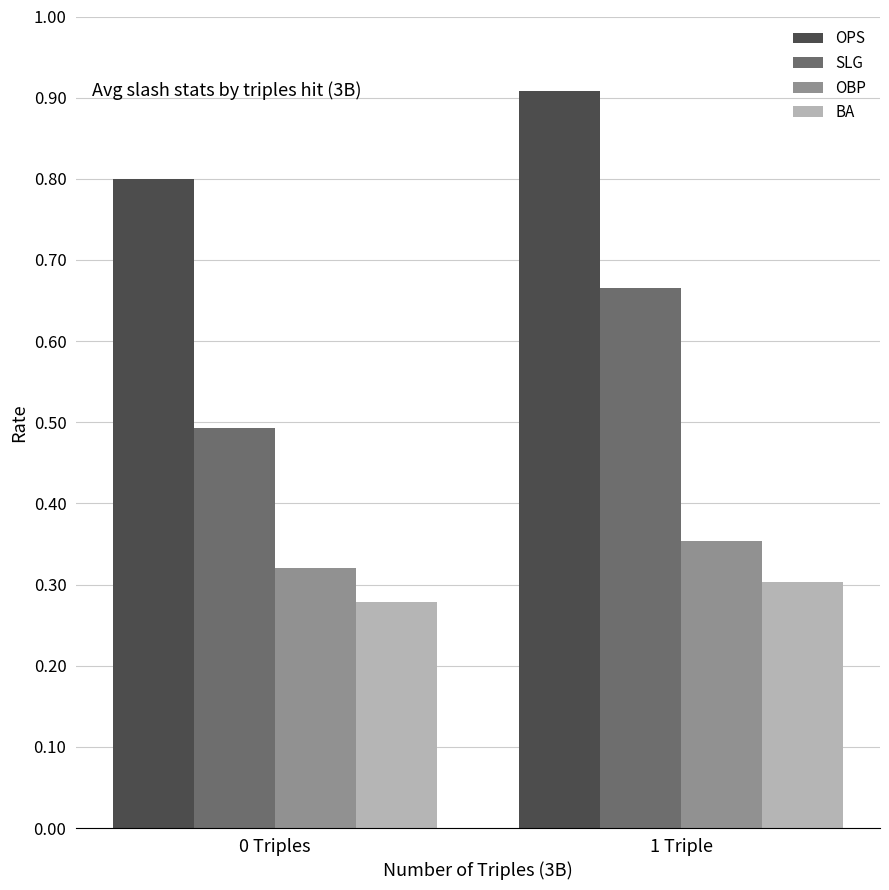

Rank the series by their maximum value, from highest to lowest.

OPS, SLG, OBP, BA